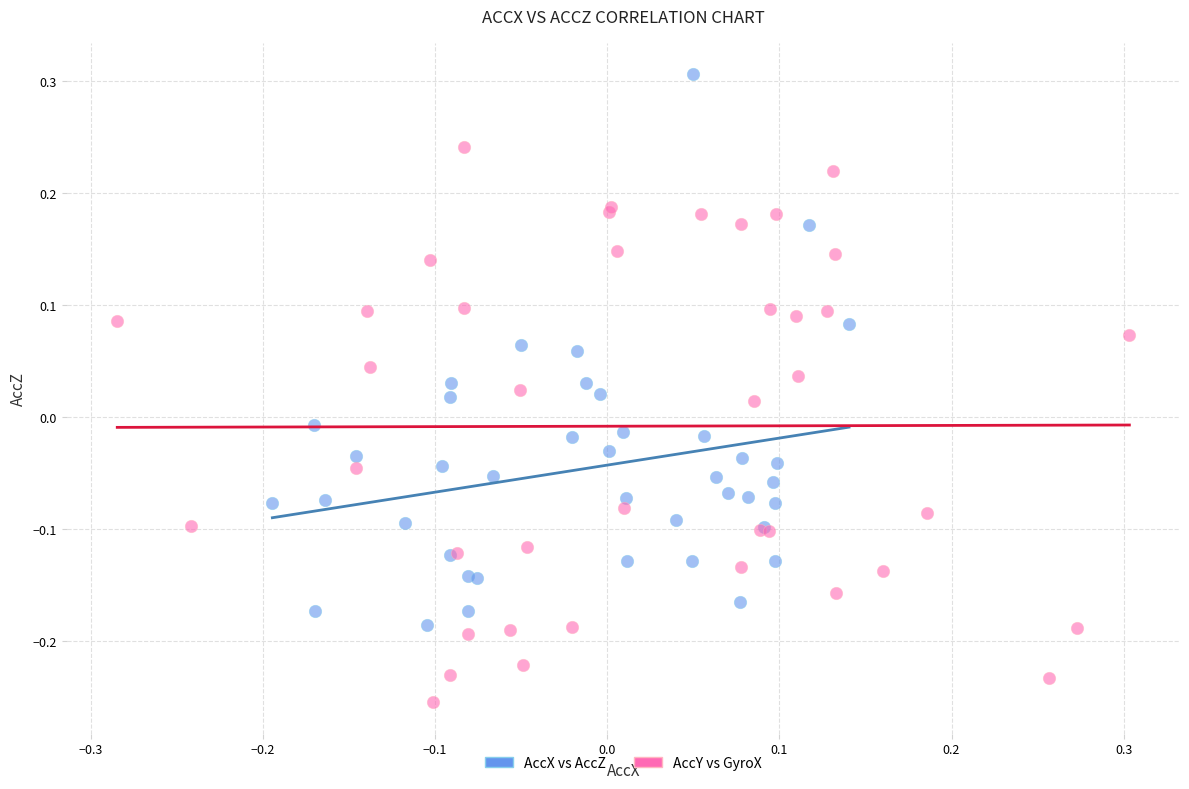

Which series contains the lowest Y value?

AccY vs GyroX